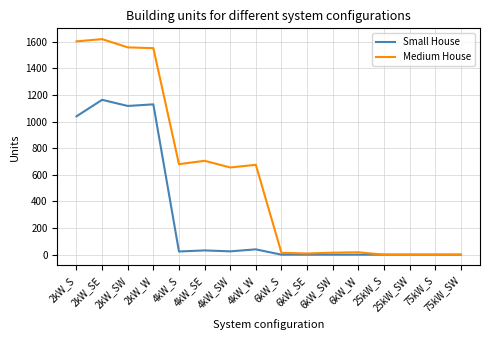

How many values in the Small House series are below 24?

8